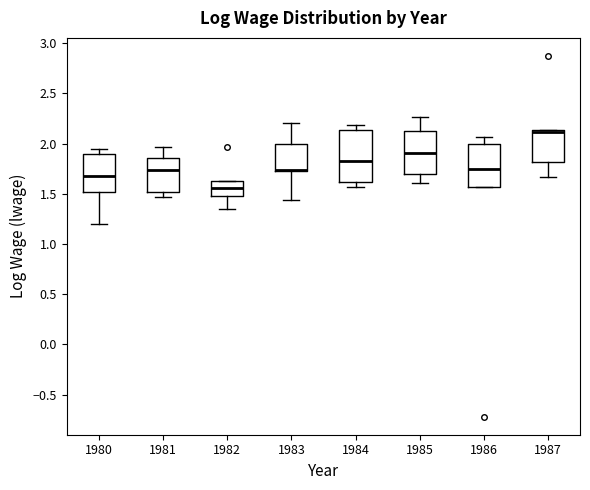

Where is the upper edge of the box at x = 1982 on the y-axis? The values are not printed on the chart, so give them approximately, as read against the axis.

1.65